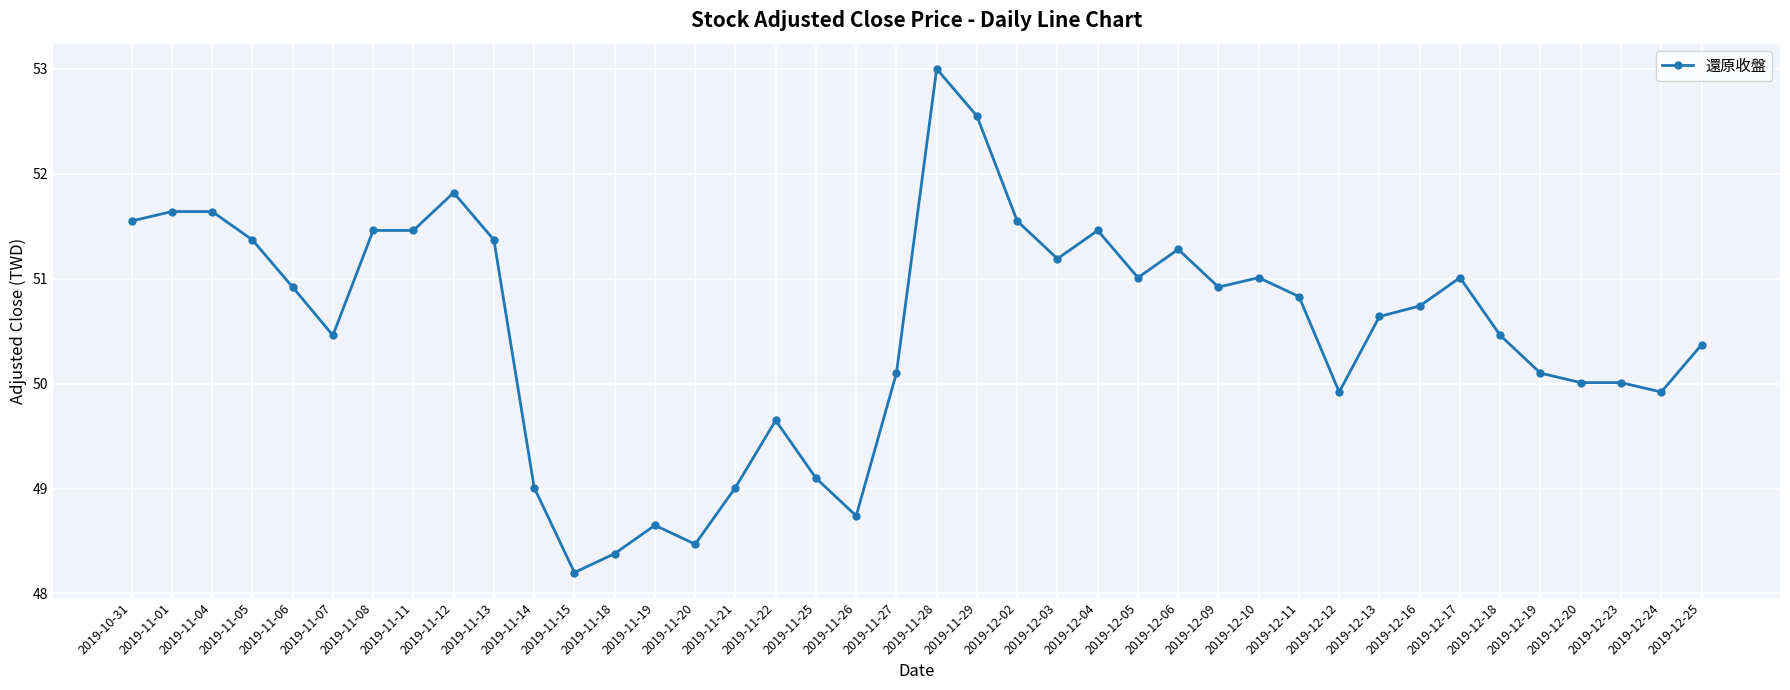

How many categories are shown in the chart?

40